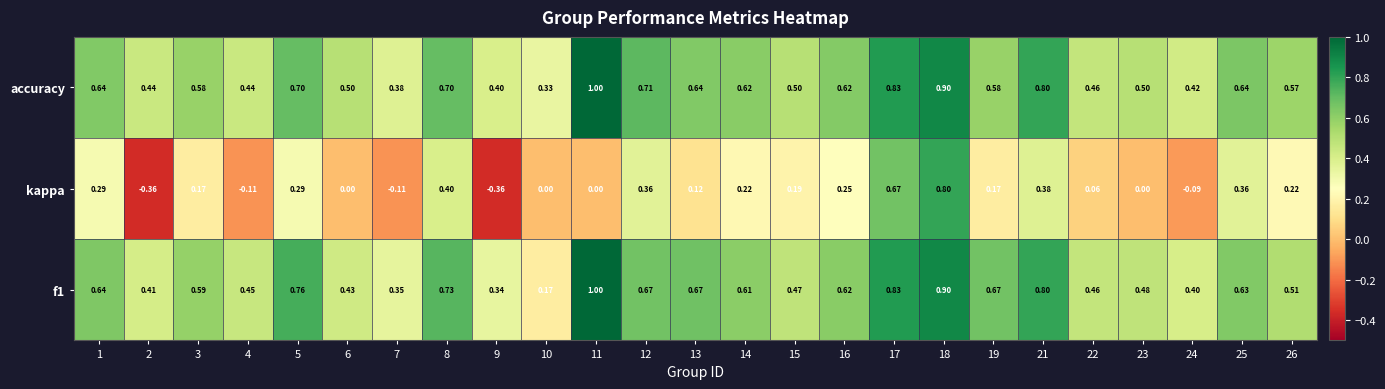

At how many categories does at least one series exceed 0?

25